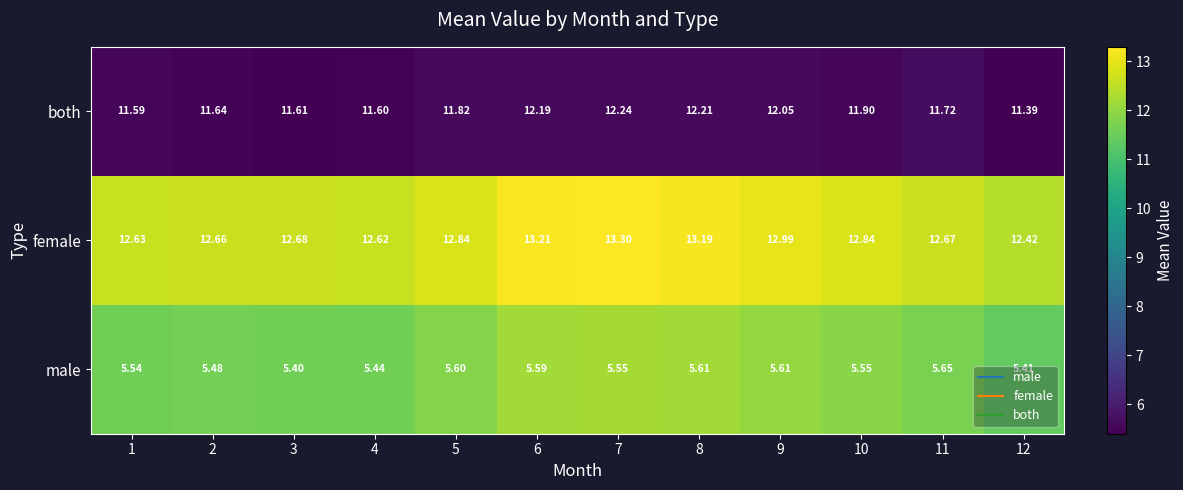

Which series has the widest spread of values?

female